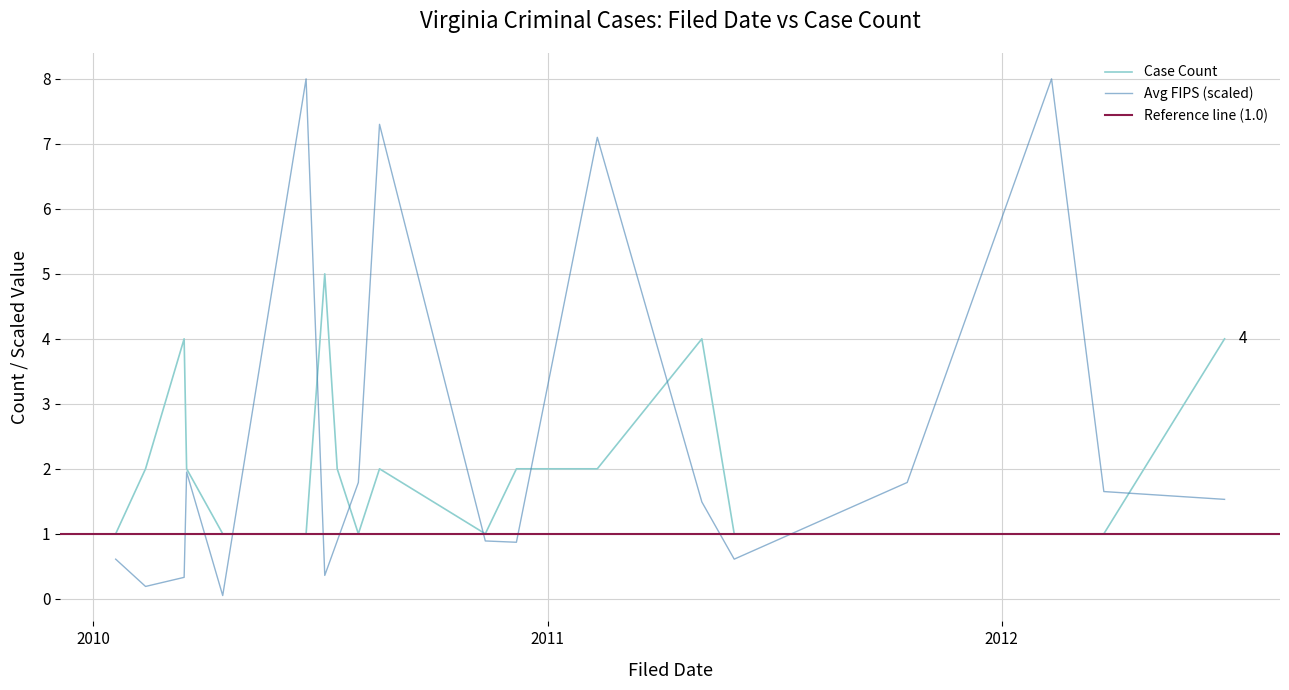

Which series changed the most between 2012-02-10 and 2012-06-28?

Avg FIPS (scaled)